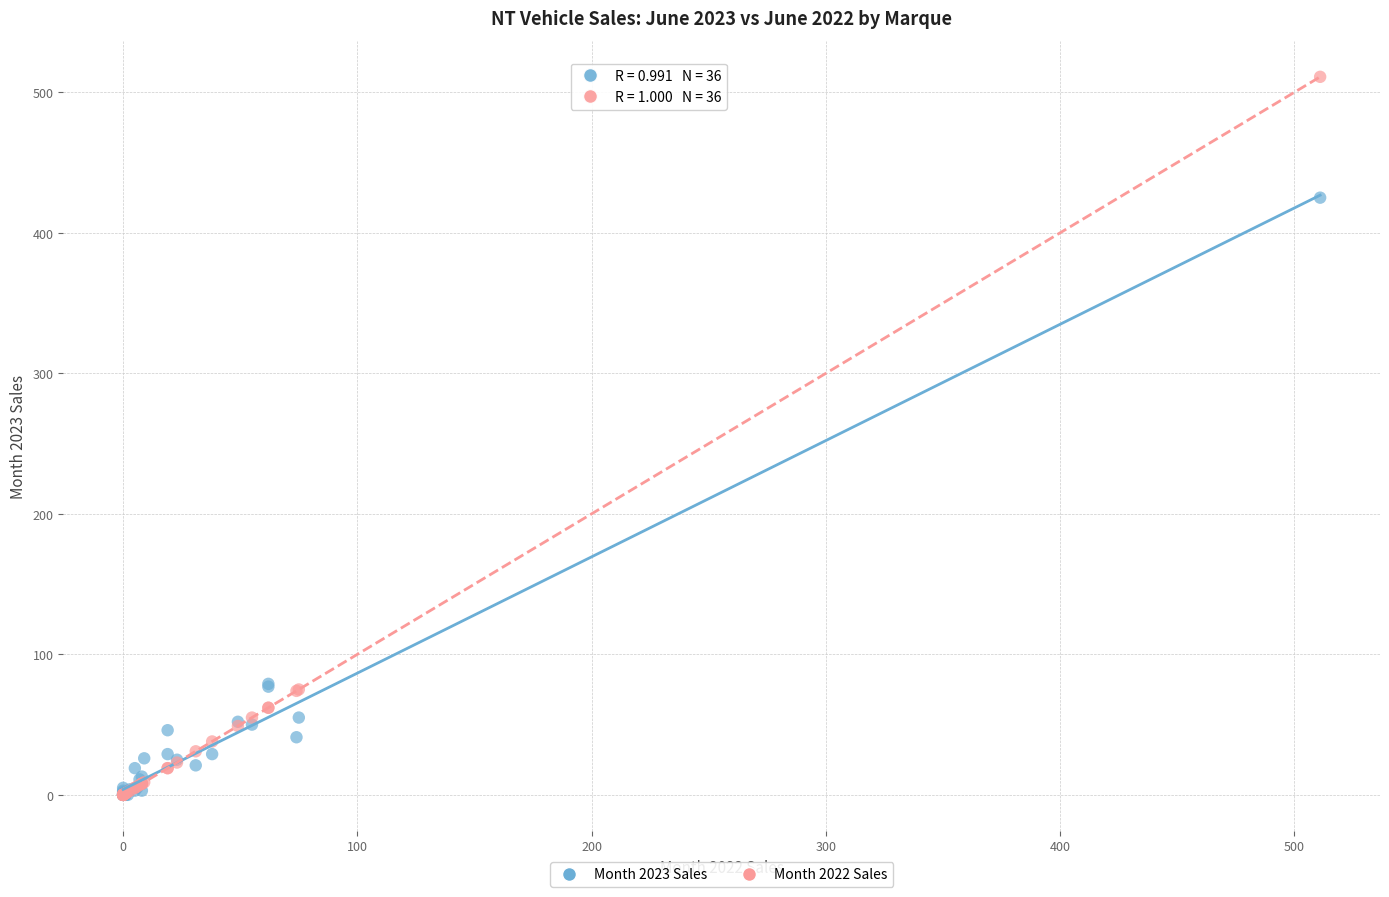

Across all series, what Y value is closest to 255?

425